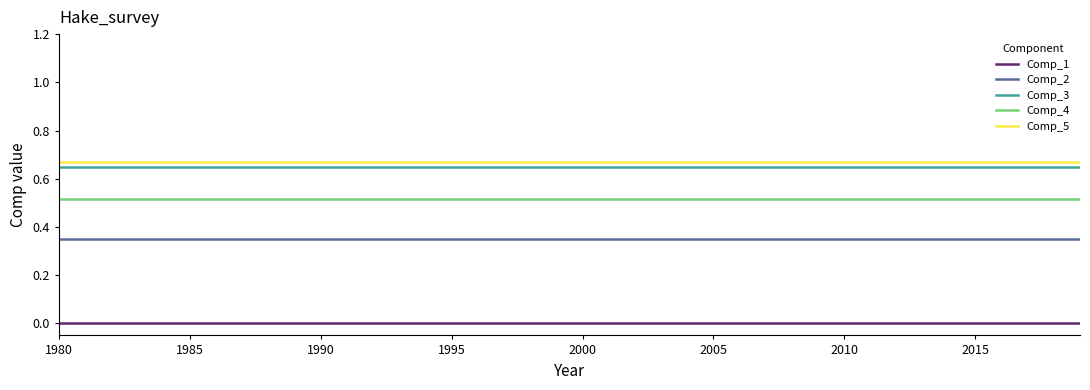

True or false: Comp_2 and Comp_3 cross at least once.

False